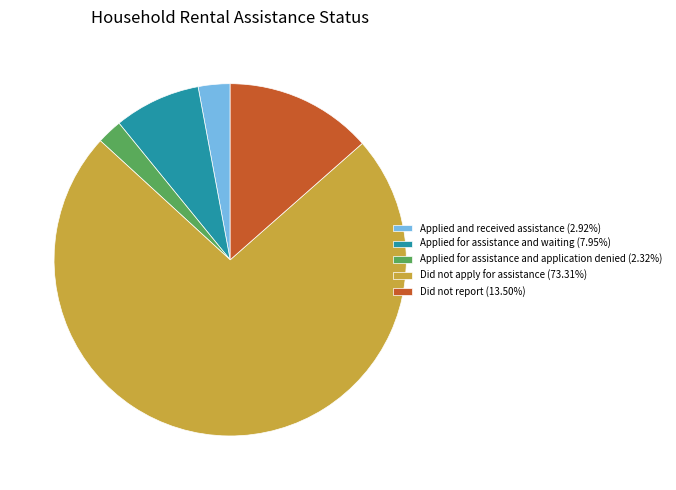

How many slices are in this pie chart?

5